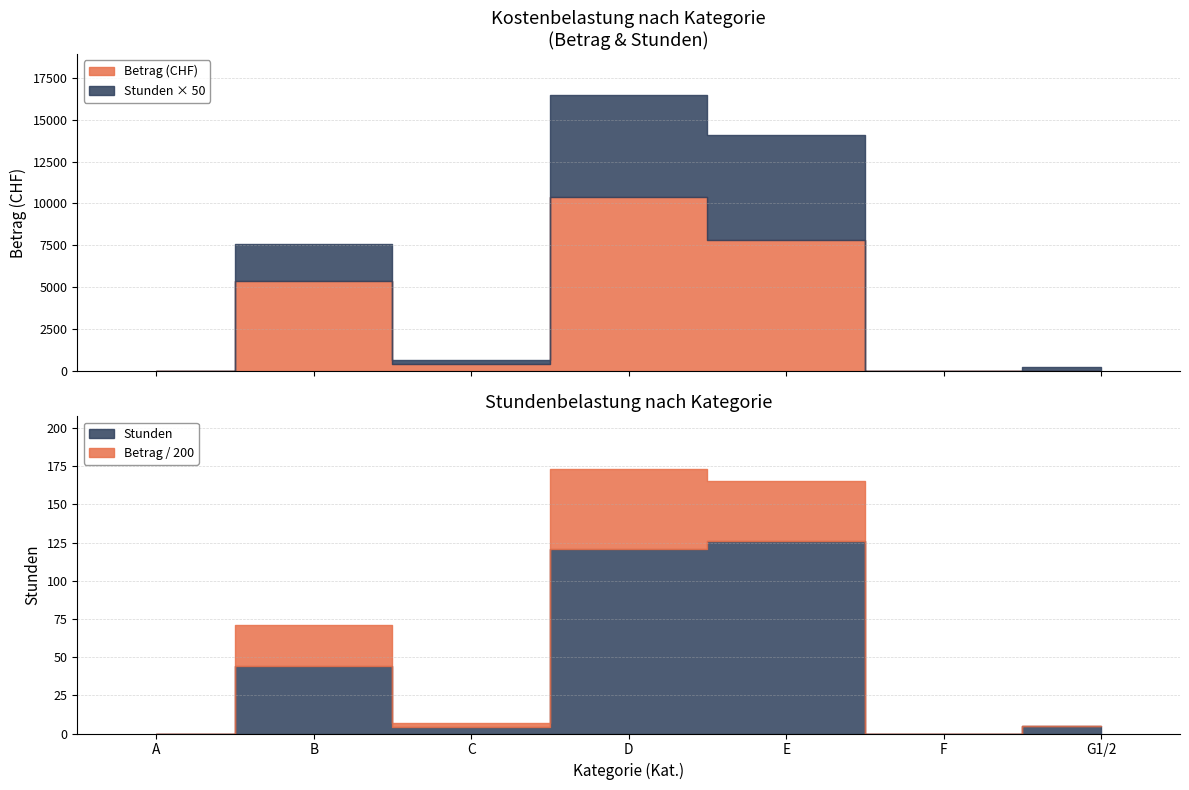

At how many categories does at least one series exceed 1812?

3